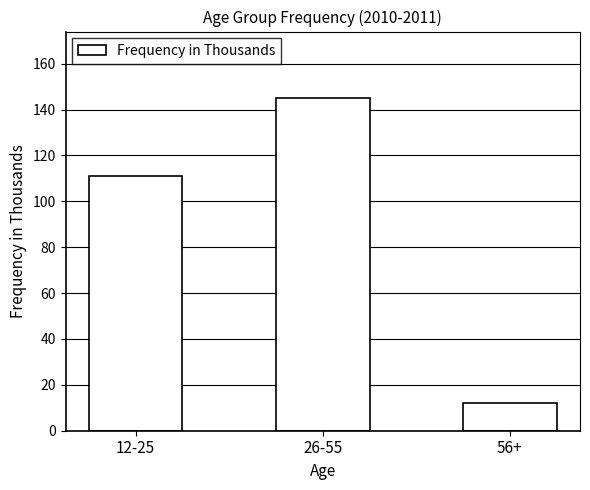

What is the maximum value shown in the chart?

145